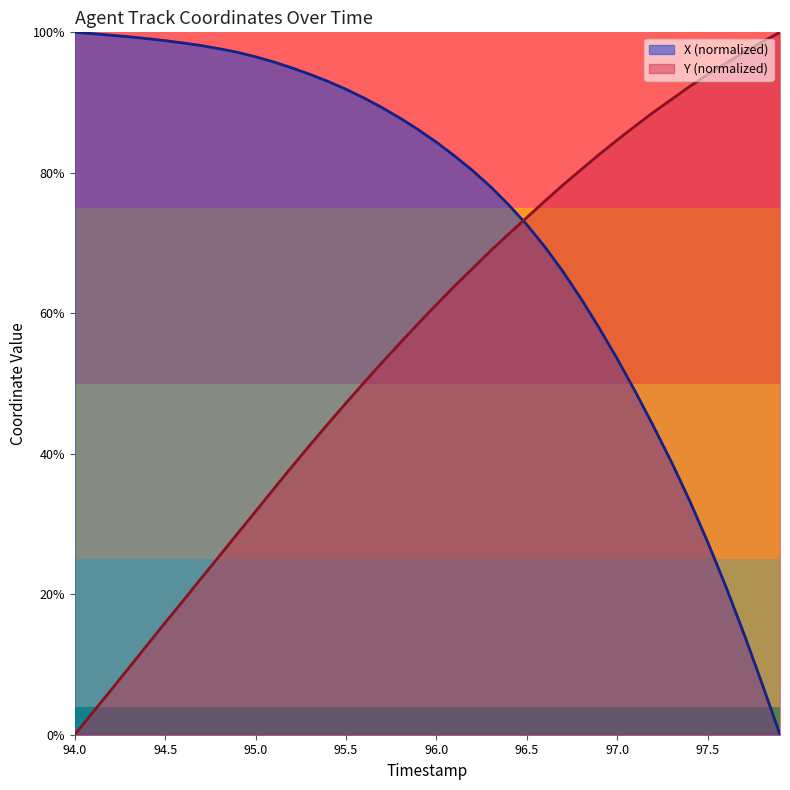

List the series in order of their peak value, highest first.

X, Y